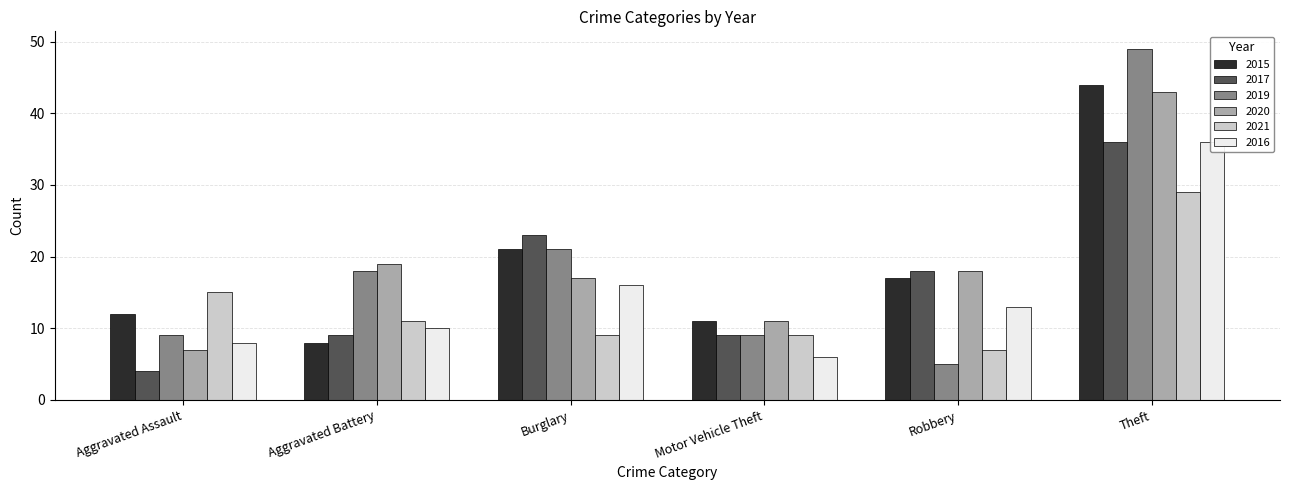

What is the difference between the second highest and second lowest values in the 2015 series?

10